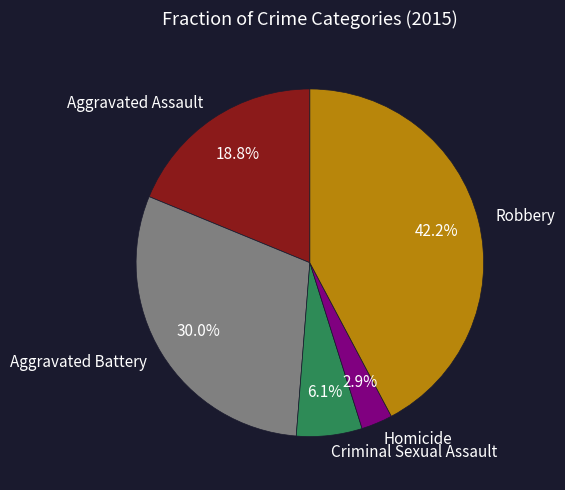

How many segments does this pie chart have?

5